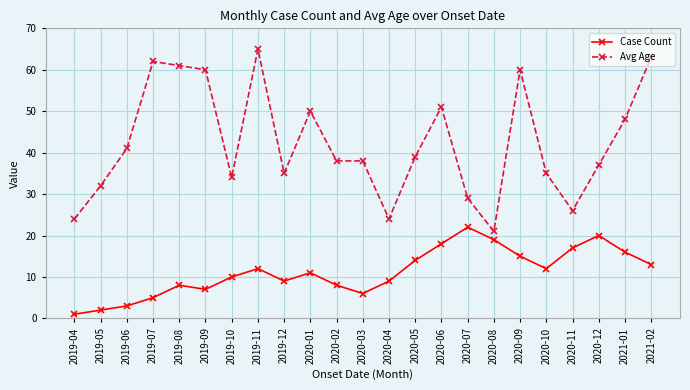

What is the minimum value shown in the chart?

1